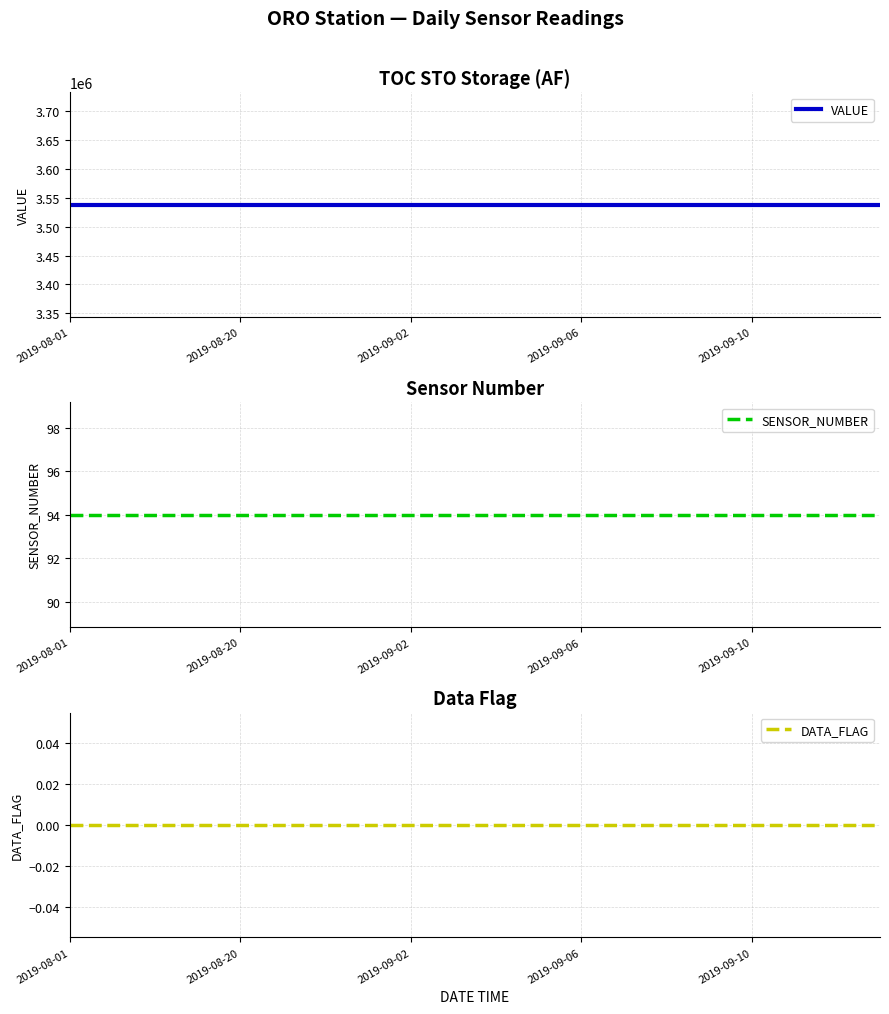

Which series changed the most between 8 and 18?

VALUE